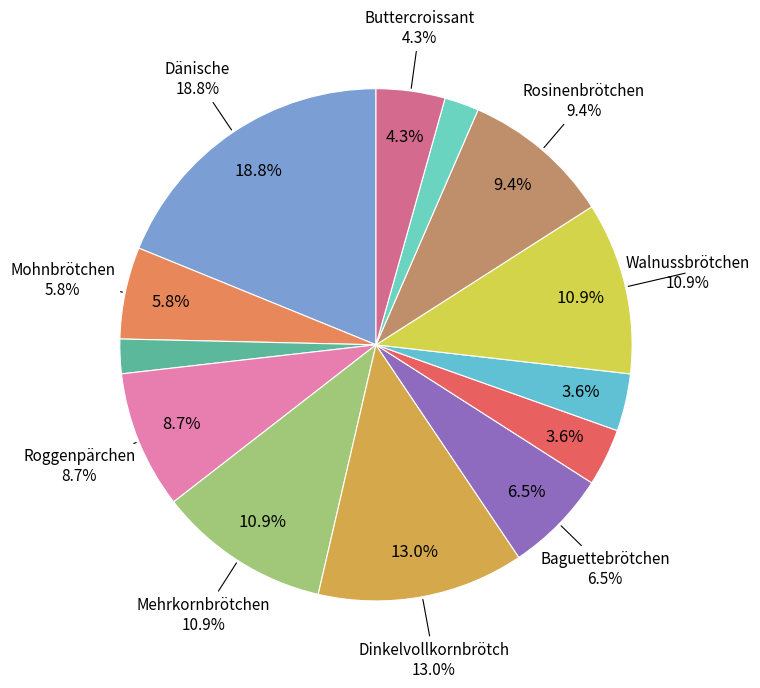

The Käsebrötchen slice represents 16% of the pie. True or false?

False